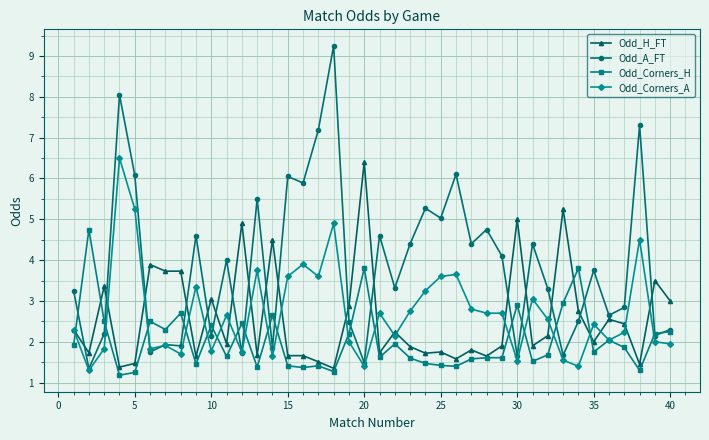

Which series has the largest total across all categories?

Odd_A_FT